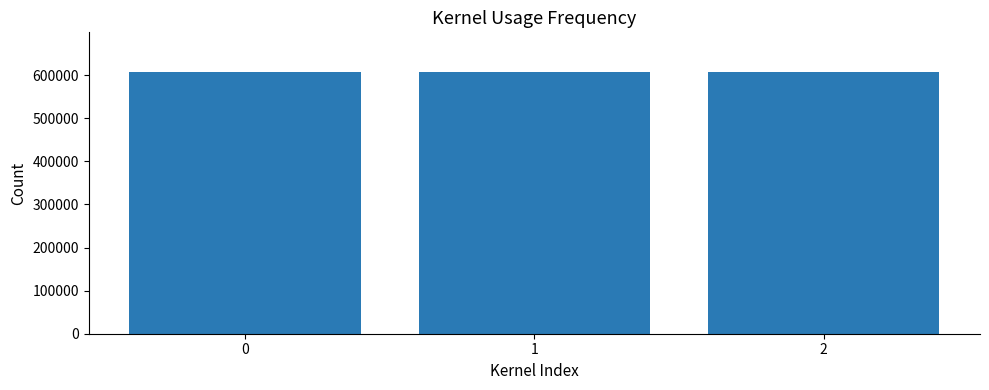

How many data points are less than 608136?

1